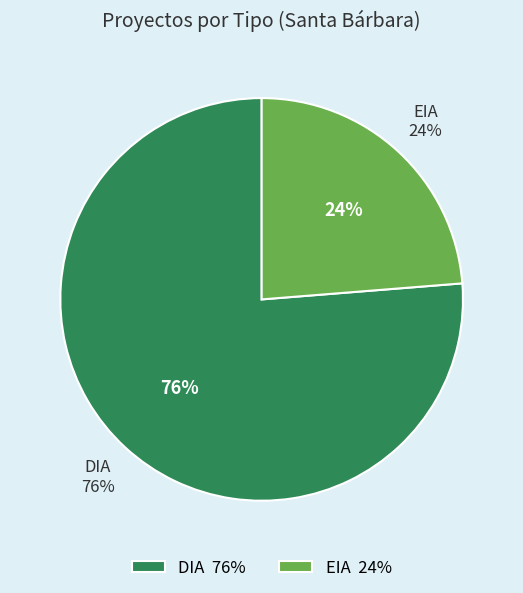

What portion of the pie excludes DIA?

23.7%